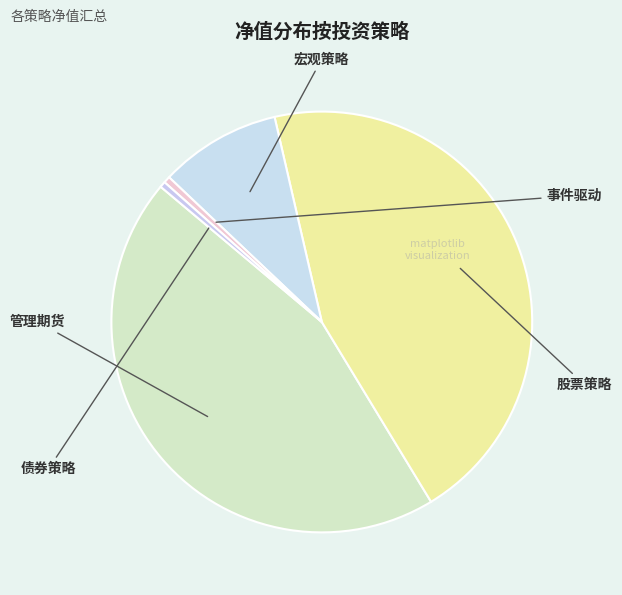

True or false: 宏观策略 accounts for 23% of the total.

False